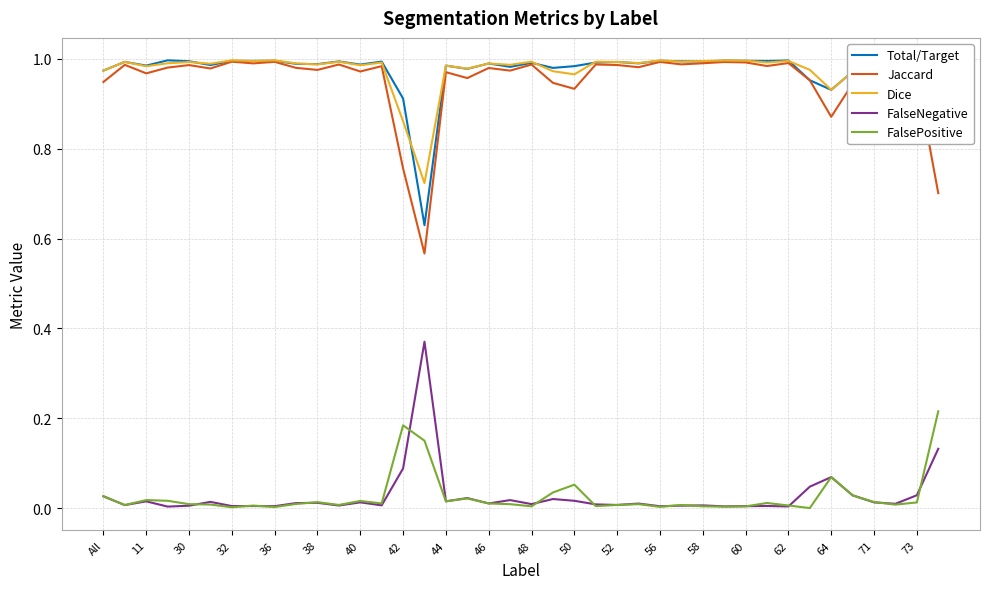

True or false: Jaccard and FalsePositive cross at least once.

False